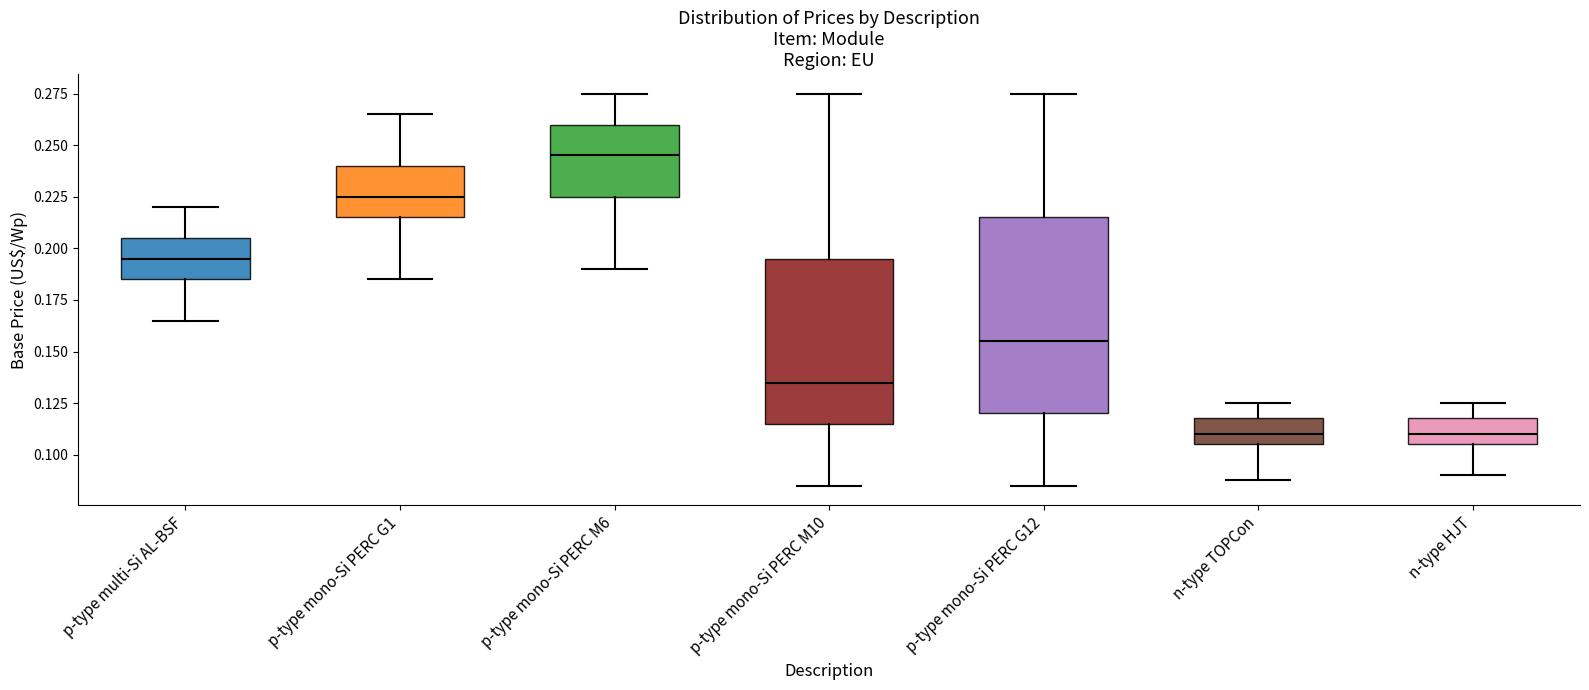

Reading left to right, read every box against the y-axis: the position of its median line, the range the box covers, and the ends of its whiskers. The values are not printed on the chart, so give them approximately, as read against the axis.

p-type multi-Si AL-BSF: median 0.195, box 0.185 to 0.205, whiskers 0.165 to 0.220
p-type mono-Si PERC G1: median 0.225, box 0.215 to 0.240, whiskers 0.185 to 0.265
p-type mono-Si PERC M6: median 0.245, box 0.225 to 0.260, whiskers 0.190 to 0.275
p-type mono-Si PERC M10: median 0.135, box 0.115 to 0.195, whiskers 0.085 to 0.275
p-type mono-Si PERC G12: median 0.155, box 0.120 to 0.215, whiskers 0.085 to 0.275
n-type TOPCon: median 0.110, box 0.105 to 0.120, whiskers 0.090 to 0.125
n-type HJT: median 0.110, box 0.105 to 0.120, whiskers 0.090 to 0.125